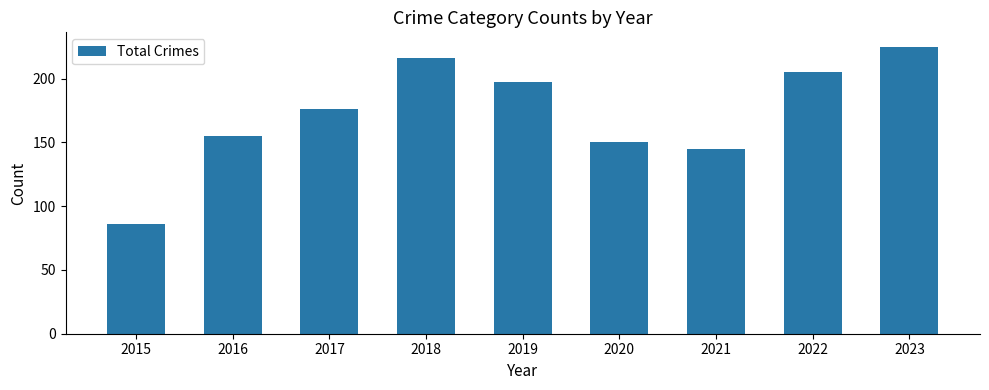

How many values are below 176?

4